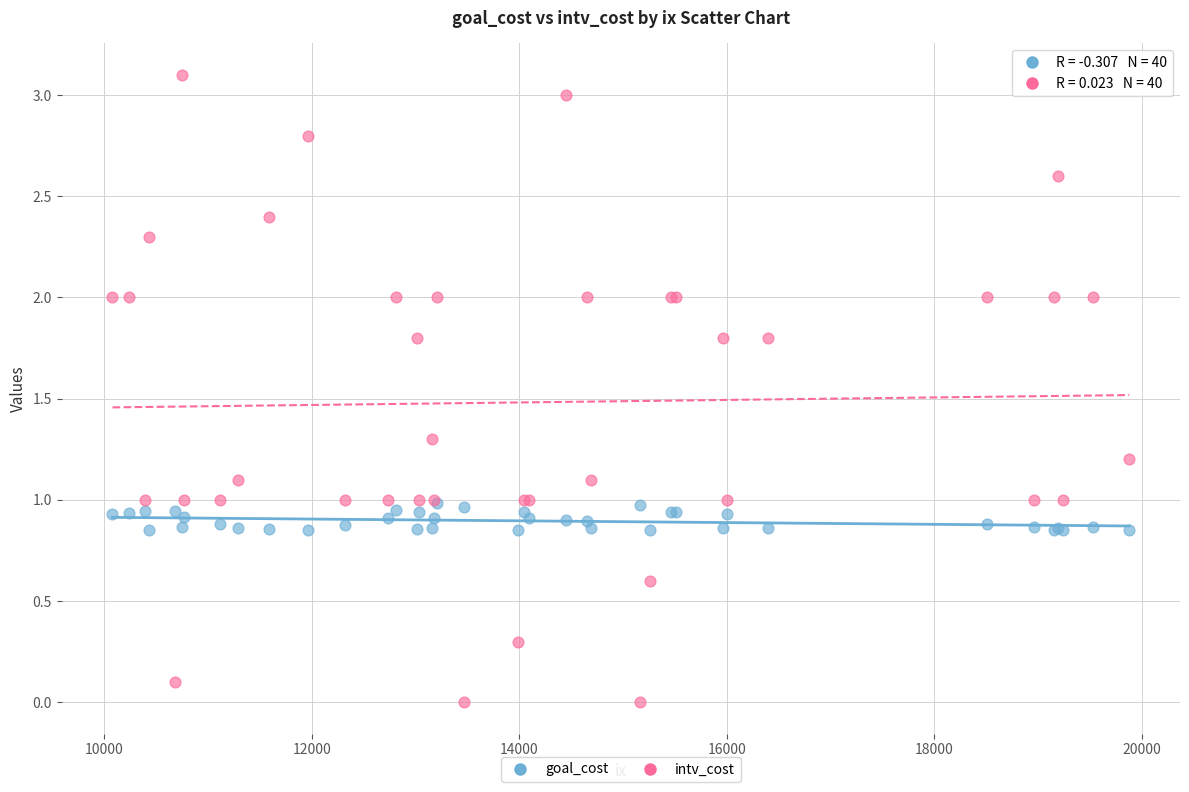

What are all the series names shown in the legend?

goal_cost, intv_cost